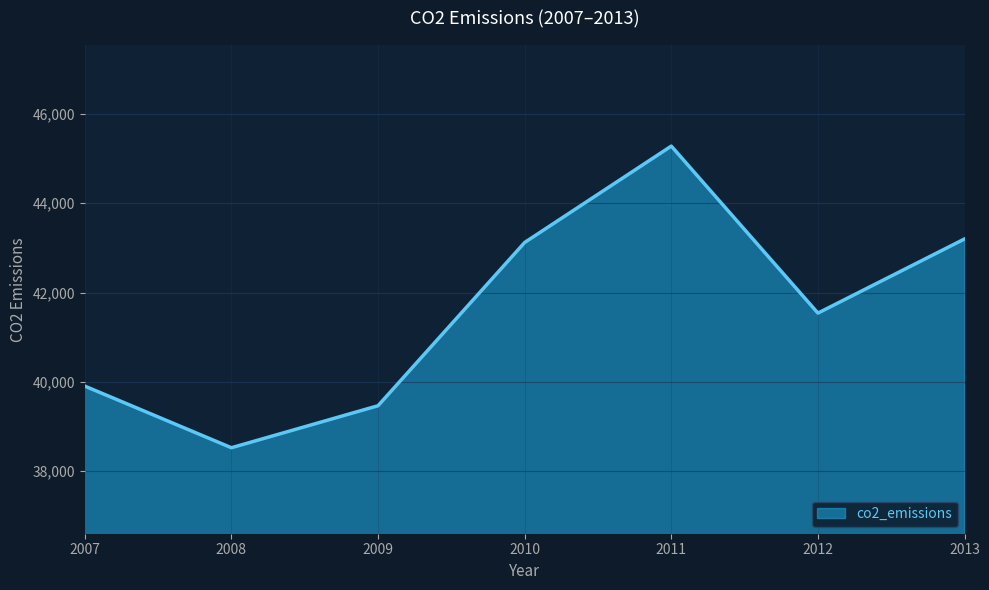

At which category does the data reach its first local peak?

2011